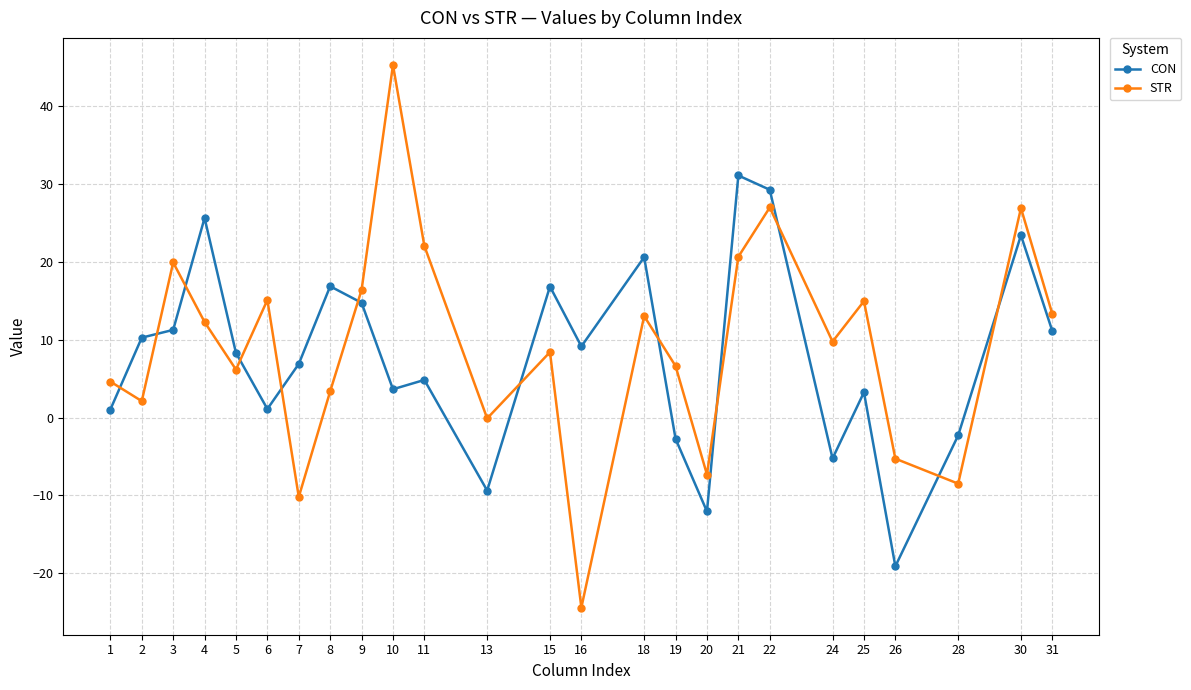

How many intersections are there between CON and STR?

12